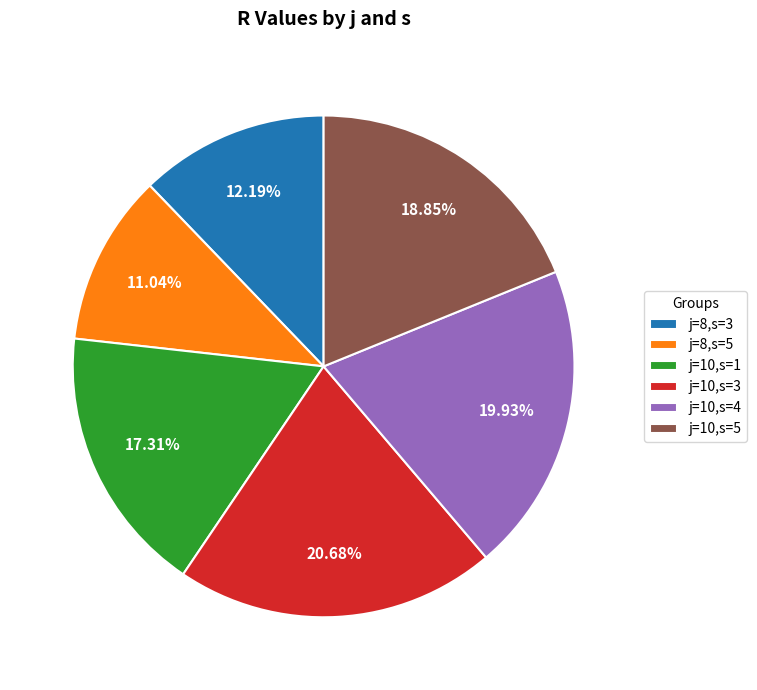

Between j=10,s=1 and j=10,s=4, which is larger?

j=10,s=4